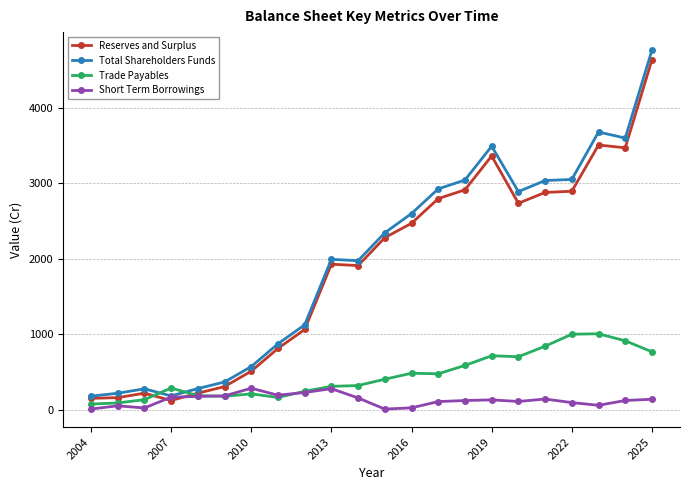

True or false: Short Term Borrowings has more than 1 interior local peaks.

True